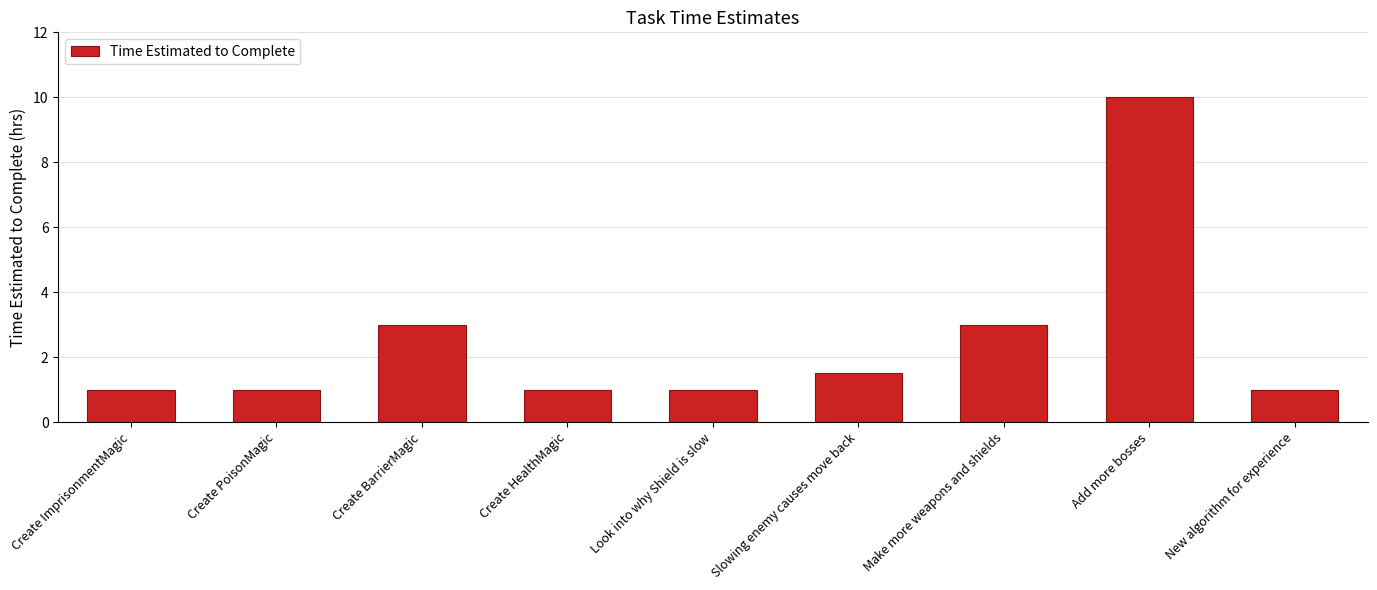

What is the maximum value shown in the chart?

10.0